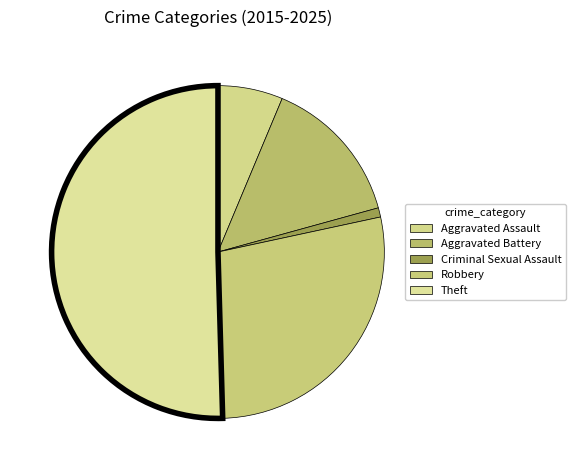

To the nearest percent, what is the difference between the Aggravated Assault and Robbery slice percentages?

22%